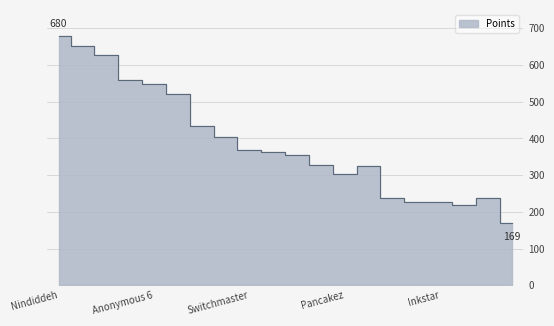

What is the value of the 16th point from the left?

228